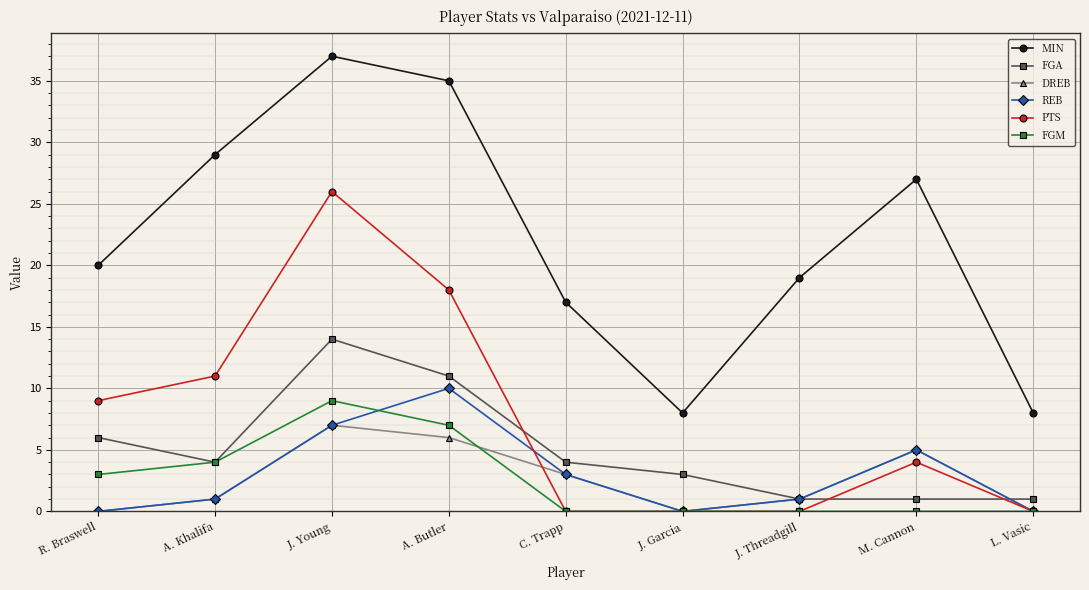

What is the greatest value displayed?

37